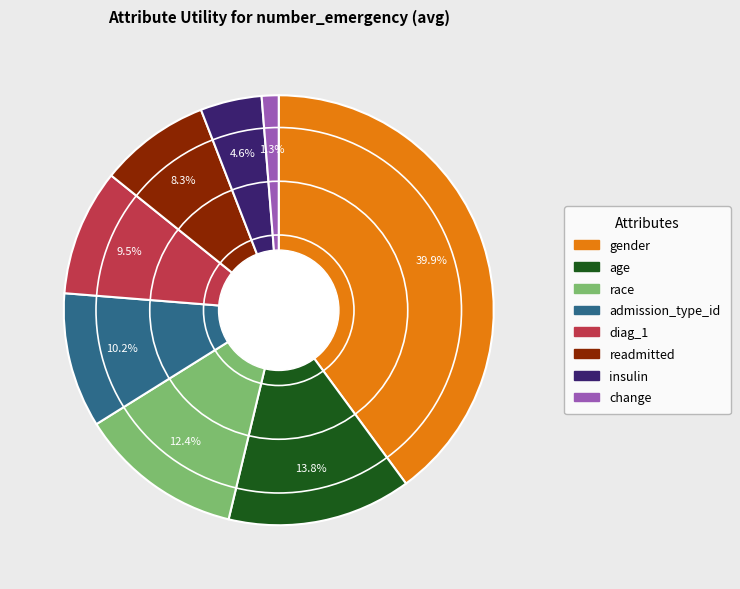

The gender slice represents 52% of the pie. True or false?

False